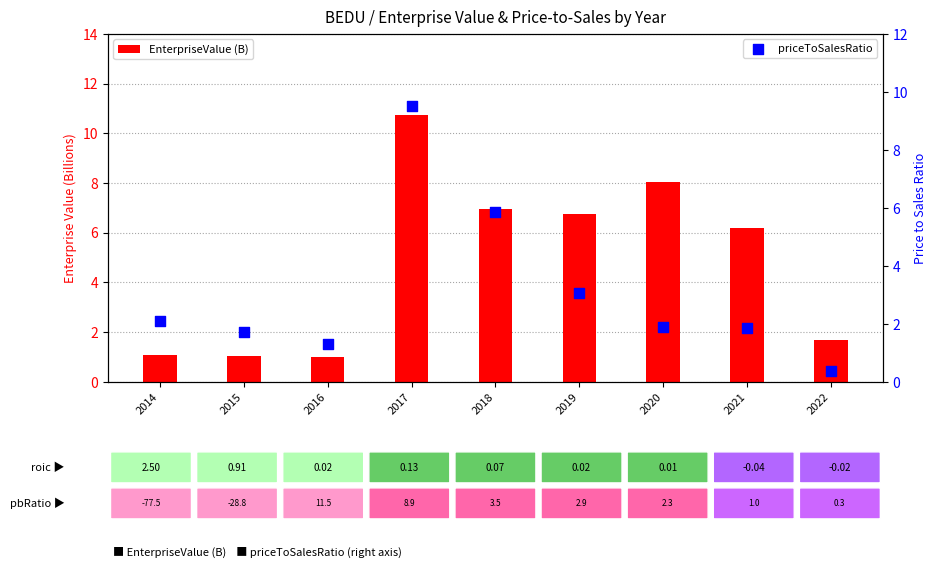

What are all the series names shown in the legend?

EnterpriseValue (B), priceToSalesRatio